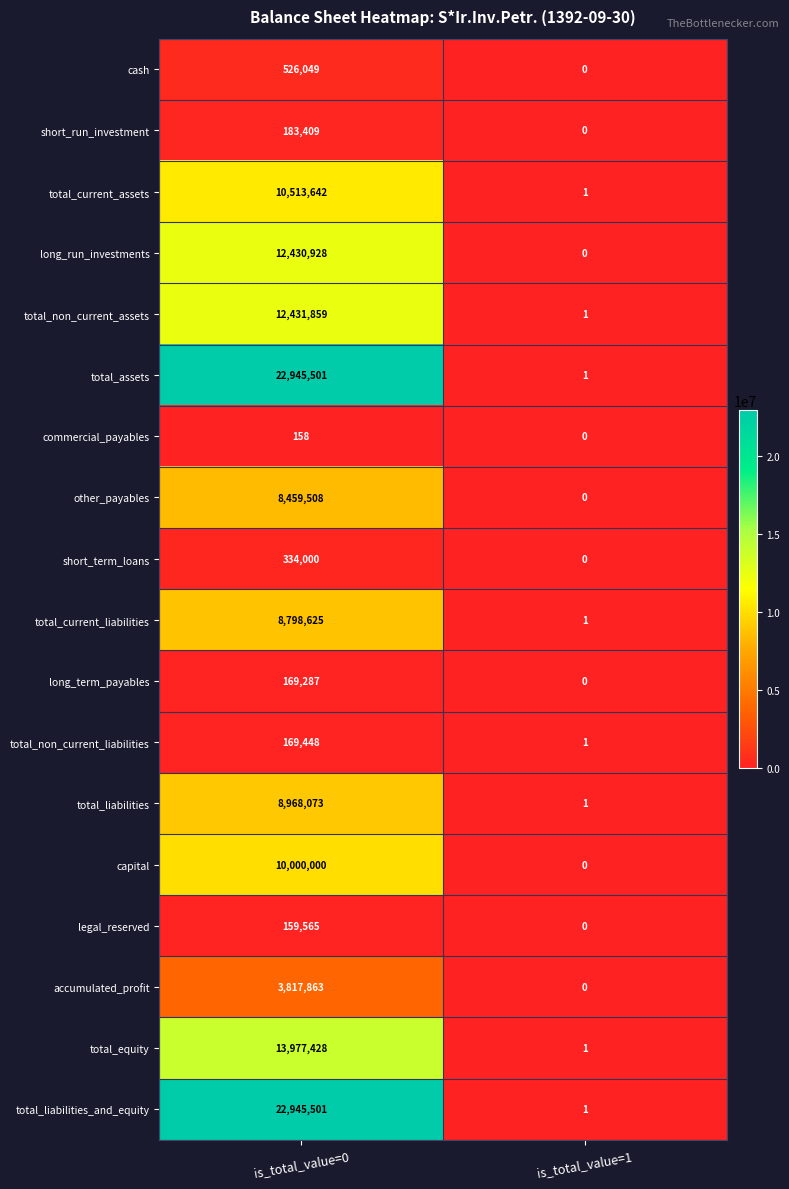

Is the value of short_run_investment at is_total_value=0 greater than the value of total_non_current_assets at is_total_value=0?

No